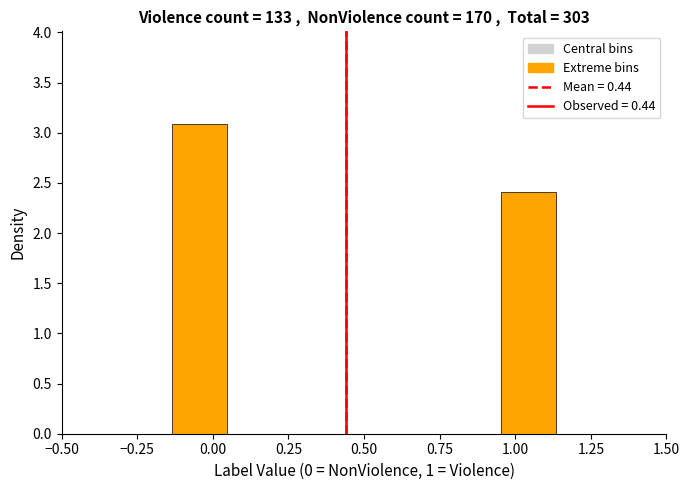

Read against the x-axis, roughly where is the centre of the tallest bar?

-0.05